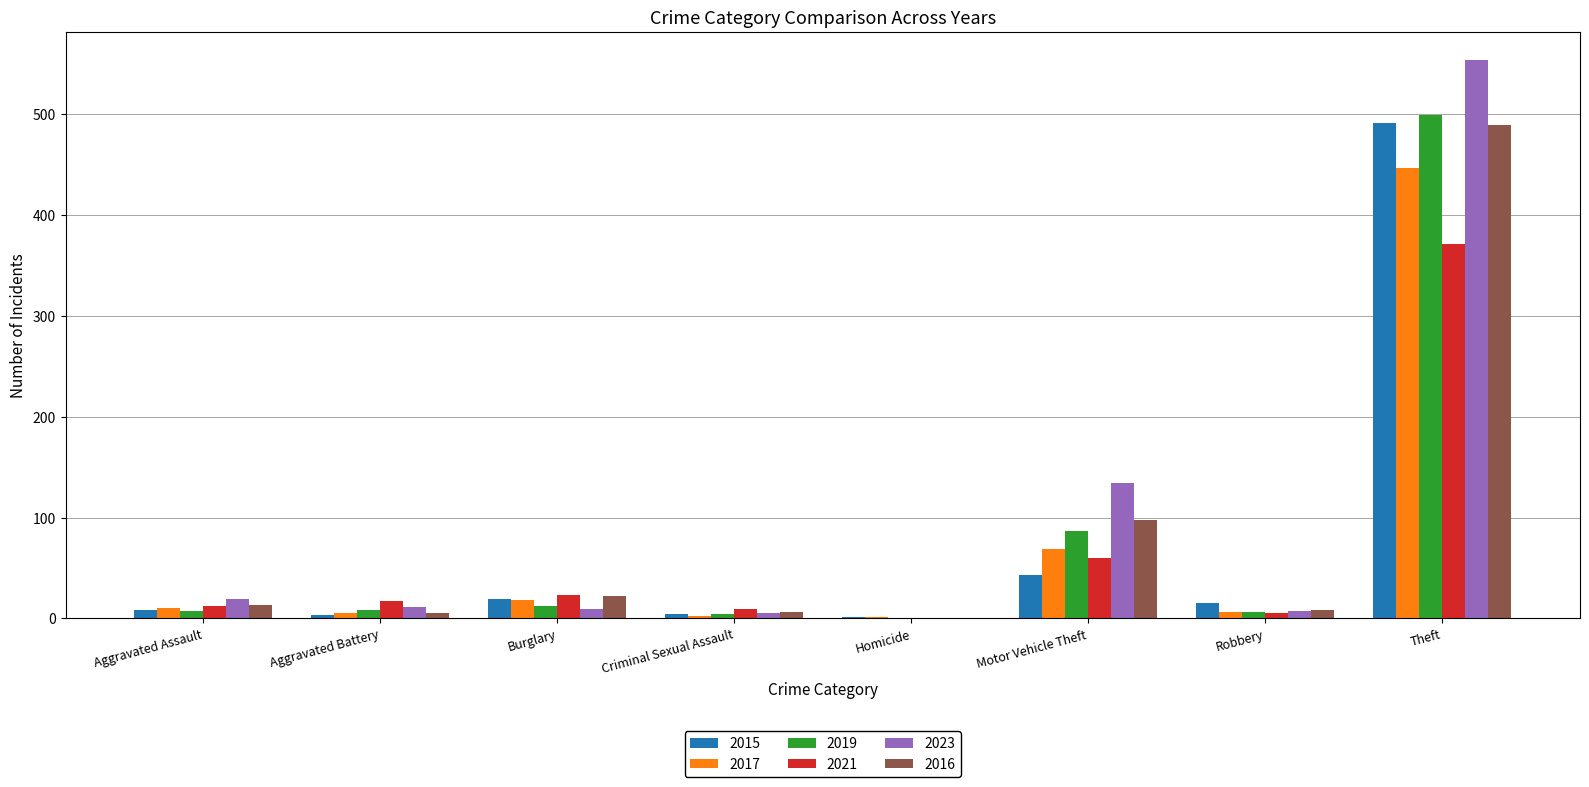

At which label does 2019 reach its peak?

Theft